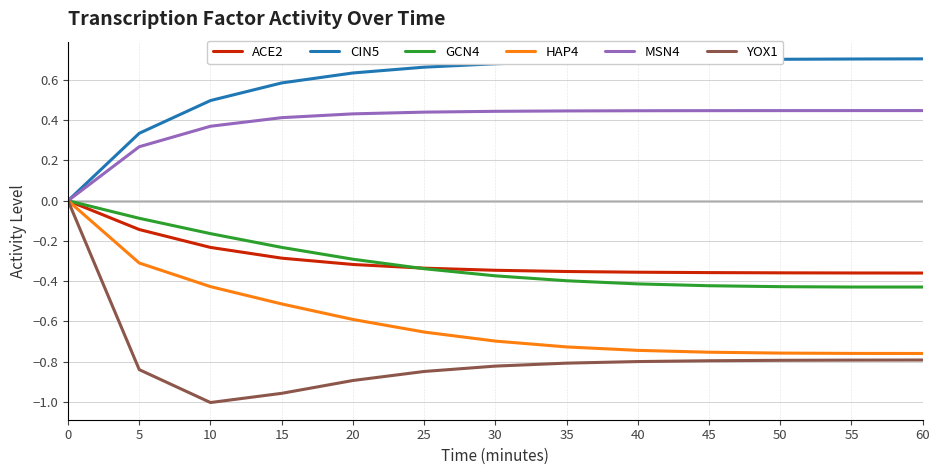

Between 0 and 45, which series saw the biggest shift?

YOX1